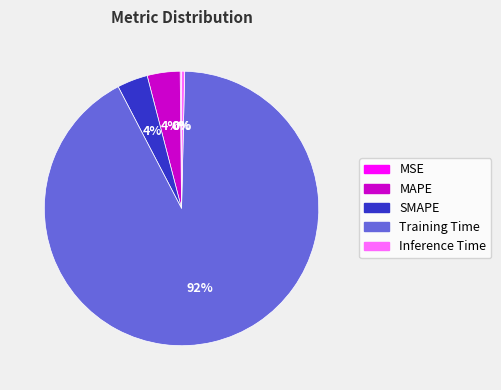

To the nearest percent, what percentage of the pie is SMAPE?

4%